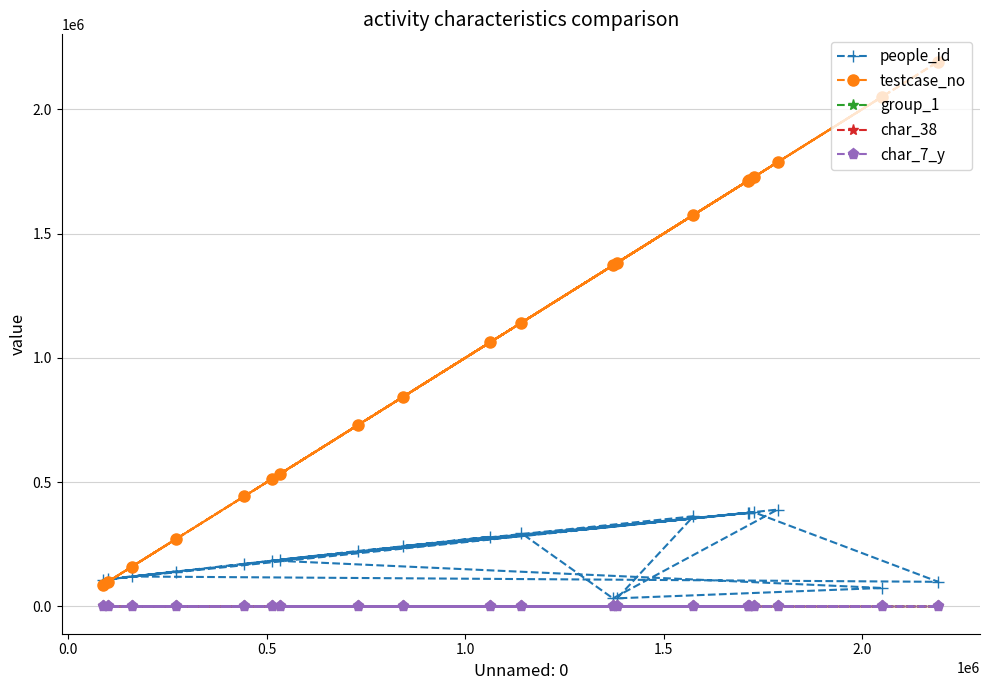

True or false: testcase_no and group_1 intersect in this chart.

False